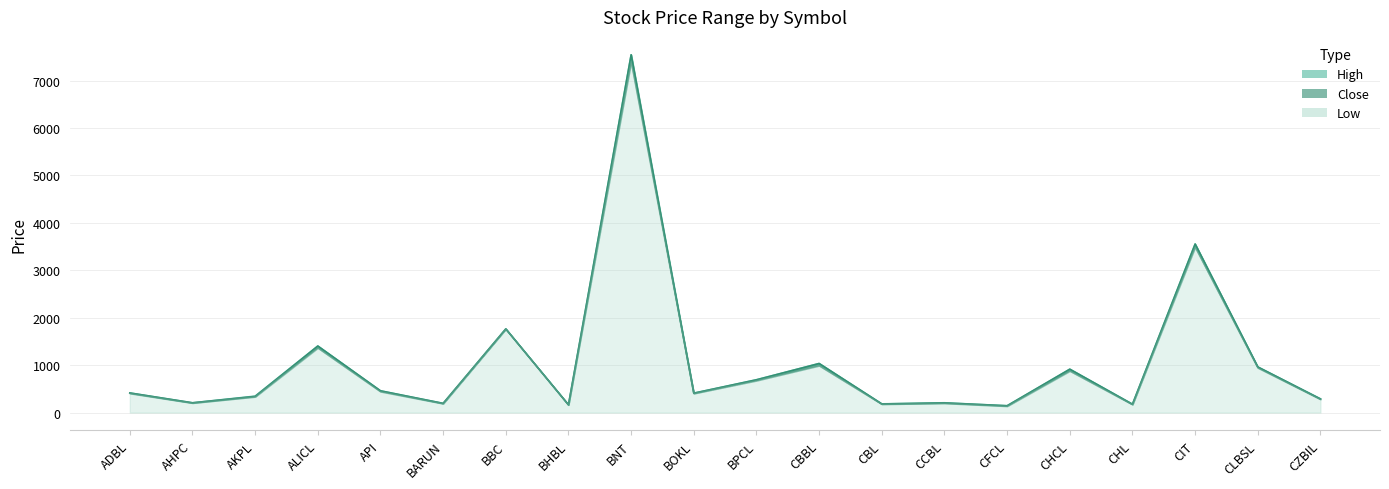

Reading right to left, transcribe all the data shown in this chart.

High: CZBIL=290	CLBSL=962	CIT=3554	CHL=178	CHCL=915	CFCL=144	CCBL=207	CBL=184	CBBL=1035	BPCL=693	BOKL=410	BNT=7544	BHBL=164	BBC=1764	BARUN=194	API=459	ALICL=1404	AKPL=347	AHPC=206	ADBL=414
Close: CZBIL=287	CLBSL=962	CIT=3554	CHL=175	CHCL=915	CFCL=144	CCBL=204	CBL=182	CBBL=1035	BPCL=691	BOKL=409	BNT=7544	BHBL=164	BBC=1764	BARUN=194	API=459	ALICL=1403	AKPL=341	AHPC=206	ADBL=414
Low: CZBIL=280	CLBSL=944	CIT=3490	CHL=170	CHCL=878	CFCL=136	CCBL=197	CBL=178	CBBL=990	BPCL=675	BOKL=403	BNT=7397	BHBL=162	BBC=1764	BARUN=189	API=443	ALICL=1365	AKPL=334	AHPC=202	ADBL=405